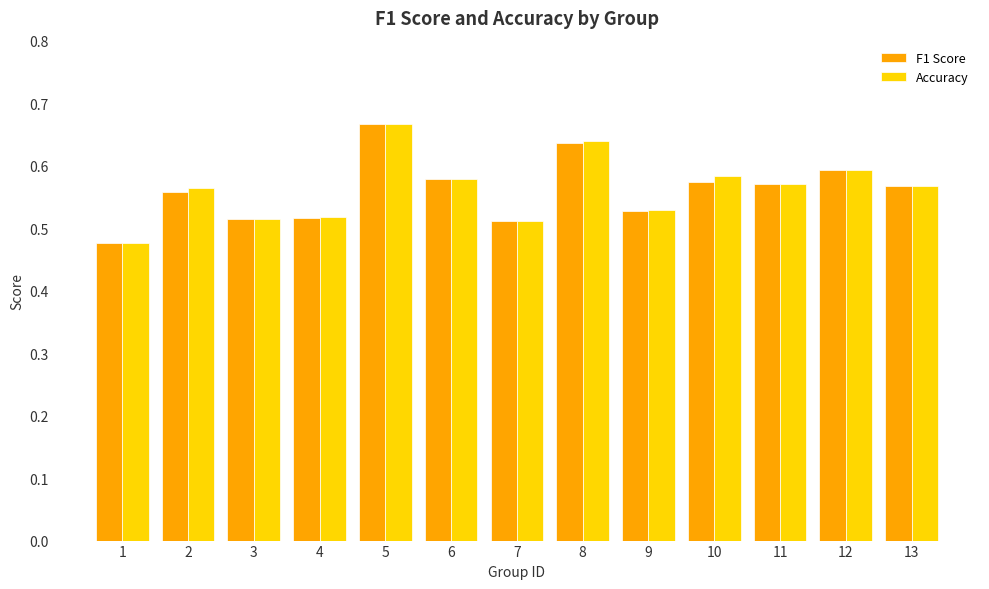

What is the total value across all series at 9?

1.1